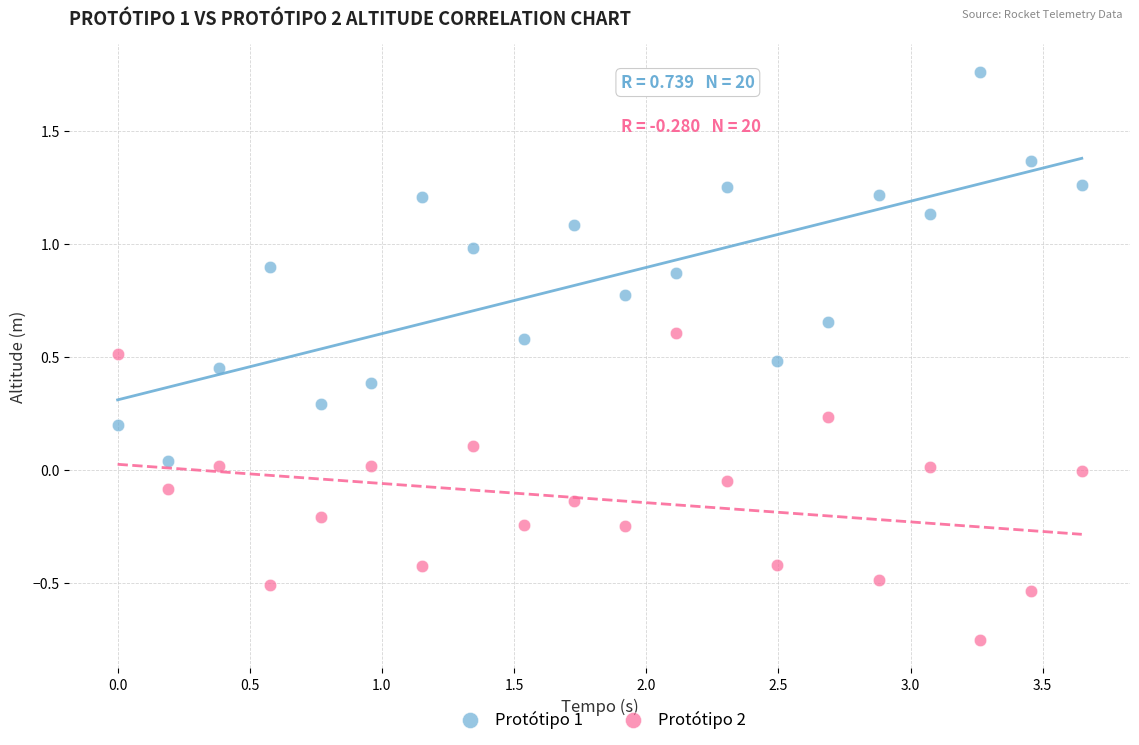

Which series reaches the minimum Y coordinate?

Protótipo 2